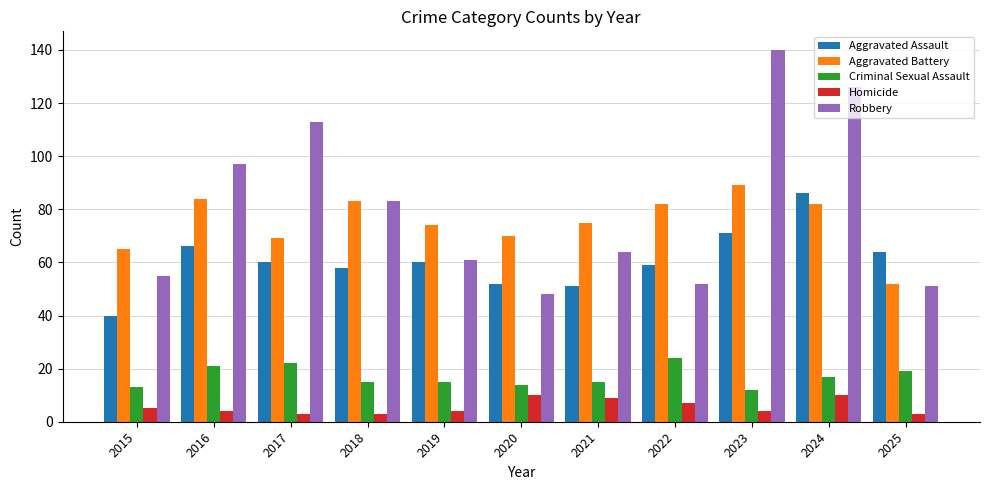

The value of Aggravated Battery at 2025 is 52. True or false?

True